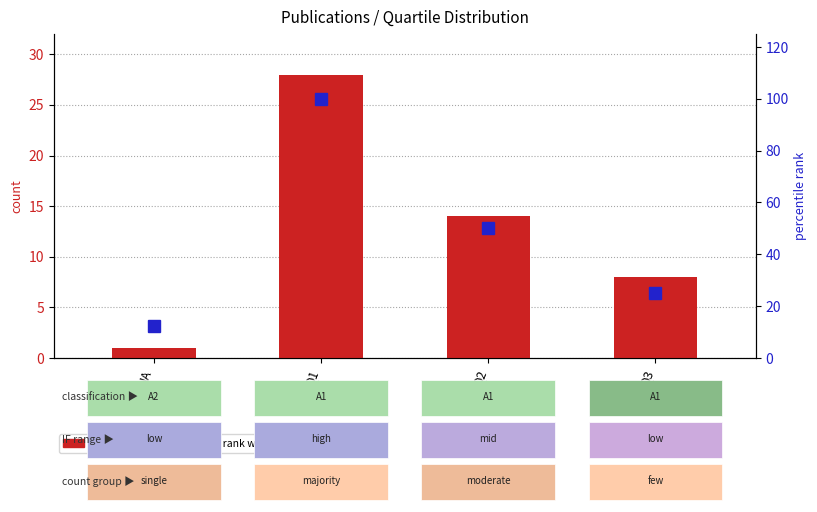

What is the total value across all series at Q3?

33.0